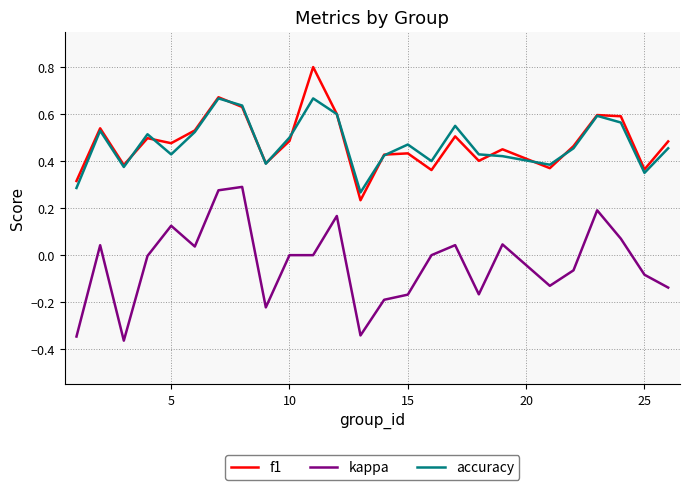

List the series in order of their peak value, highest first.

f1, accuracy, kappa